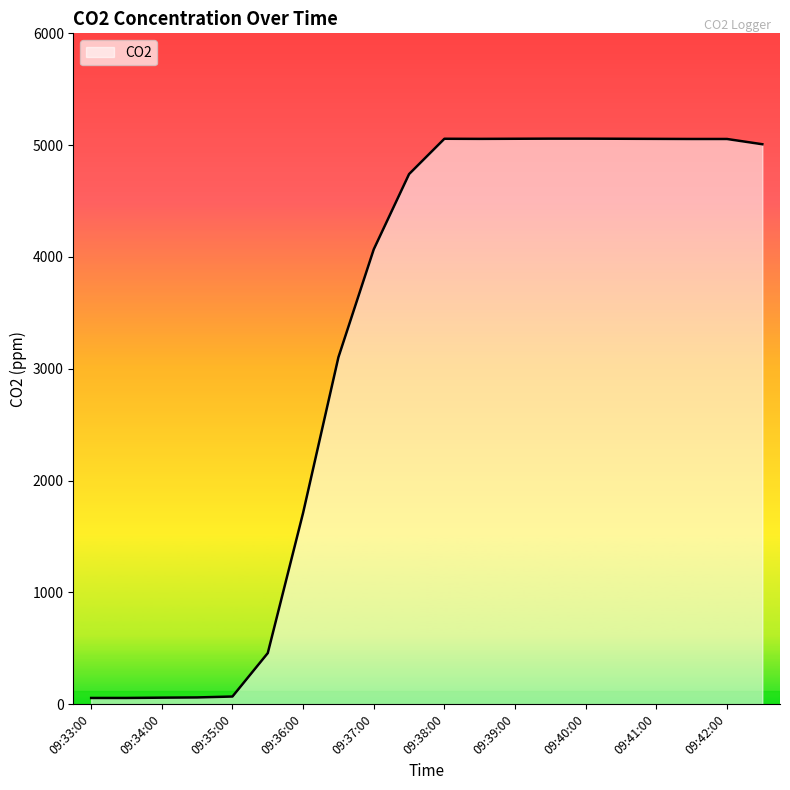

What is the maximum value shown in the chart?

5058.0